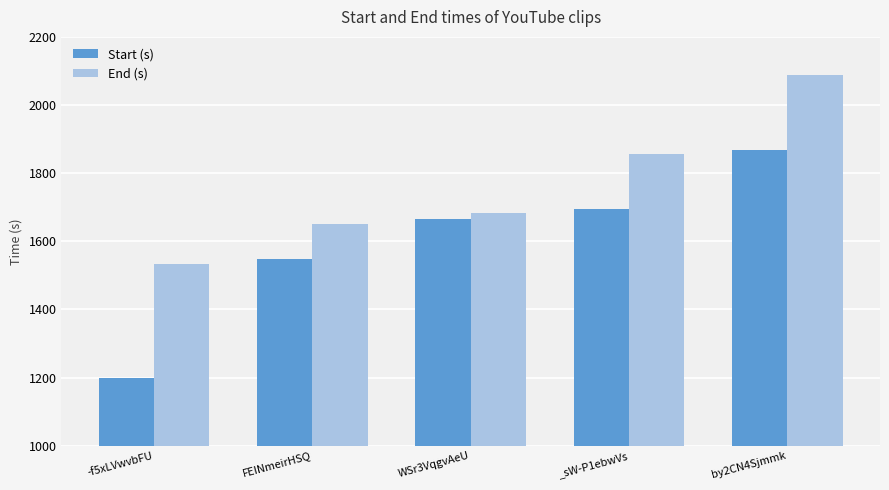

What is the greatest value displayed?

2088